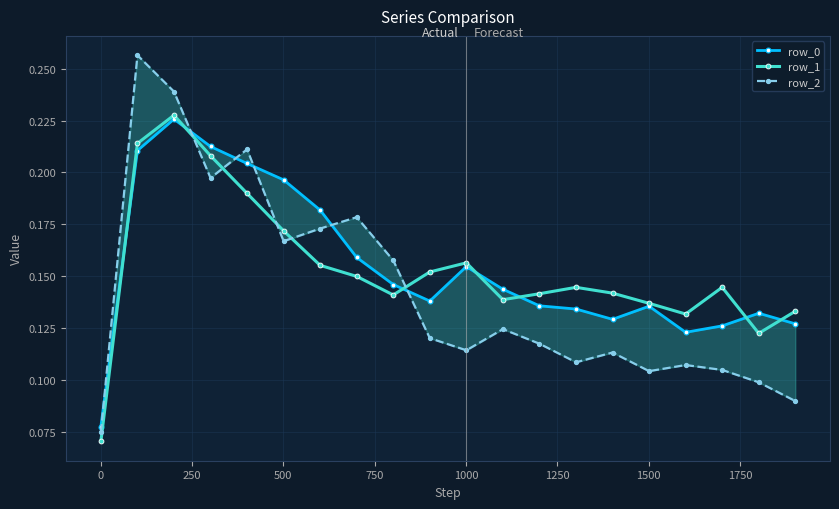

How many row_1 values are between 0 and 1?

20